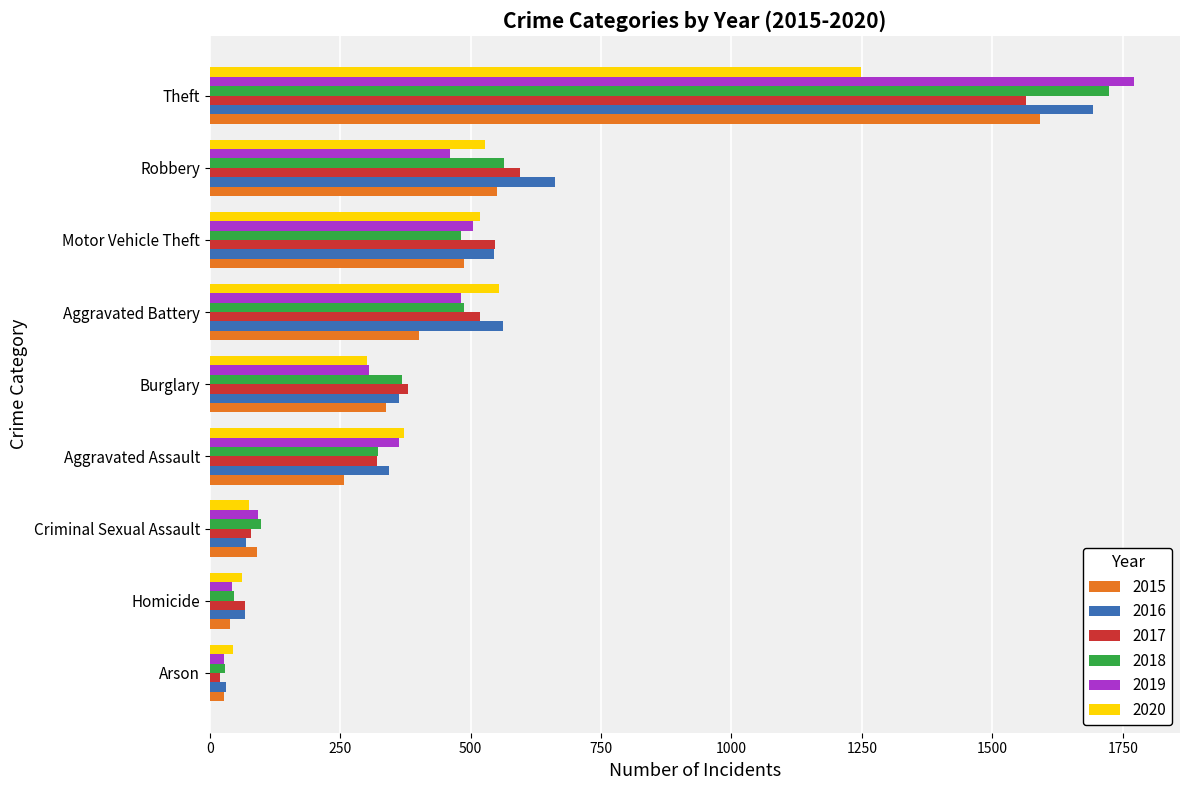

What are all the series names shown in the legend?

2015, 2016, 2017, 2018, 2019, 2020